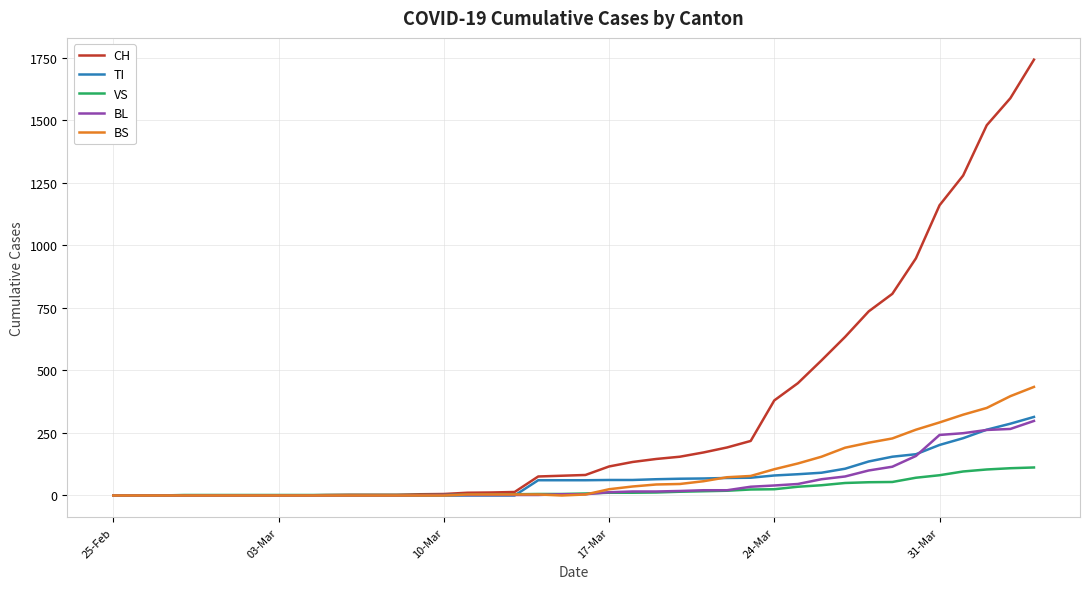

What is the highest value of the CH series?

1742